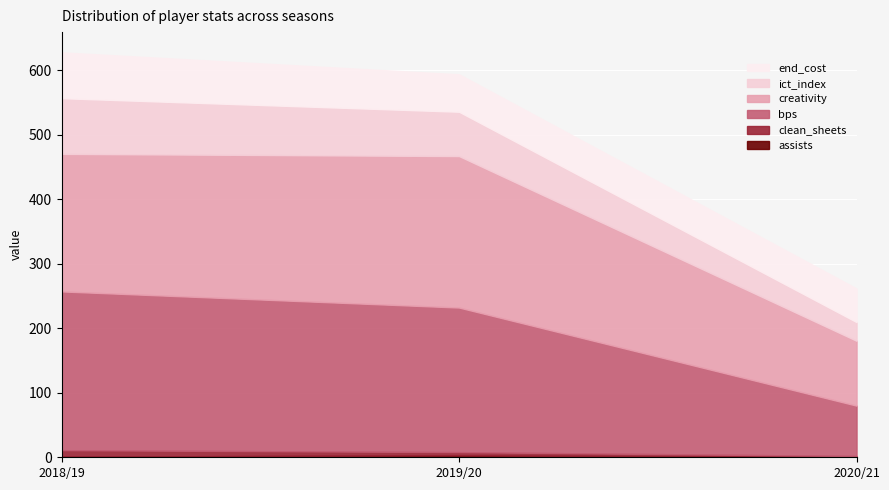

Reading left to right, transcribe all the data shown in this chart.

assists: 1.0	3.0	0.0
clean_sheets: 10.0	5.0	2.0
bps: 246.0	224.0	78.0
creativity: 213.1	234.7	100.5
ict_index: 86.3	68.7	29.0
end_cost: 71.0	58.0	52.0